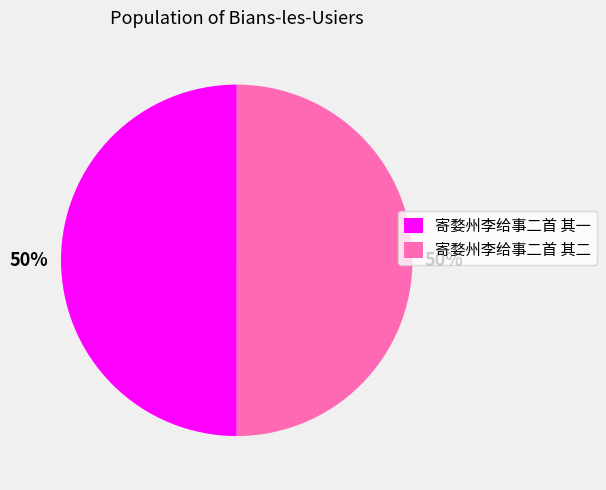

Approximately how many times larger is the value at 寄婺州李给事二首 其二 compared to 寄婺州李给事二首 其一?

1.0